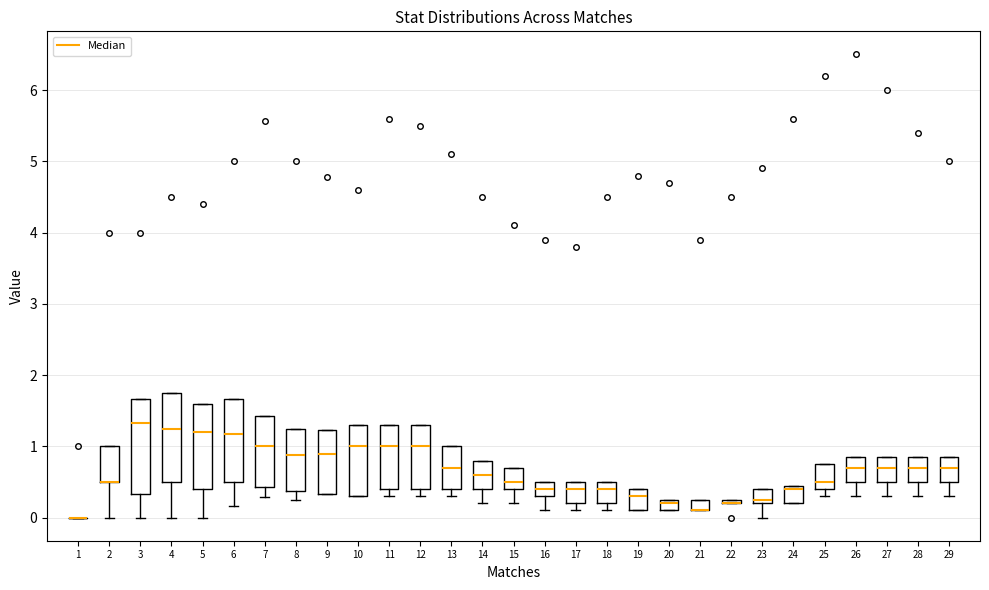

Where is the lower edge of the box at x = 13 on the y-axis? The values are not printed on the chart, so give them approximately, as read against the axis.

0.4